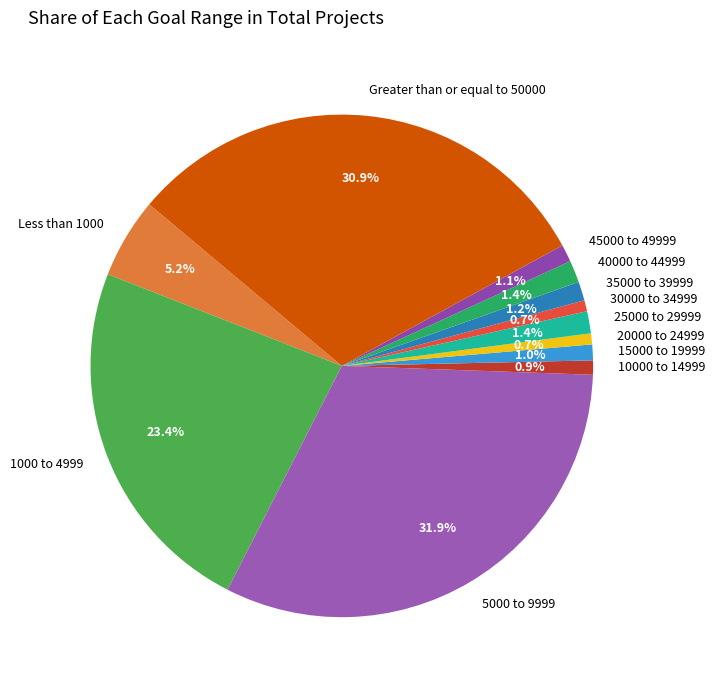

Approximately how many times larger is the value at 1000 to 4999 compared to 30000 to 34999?

33.0